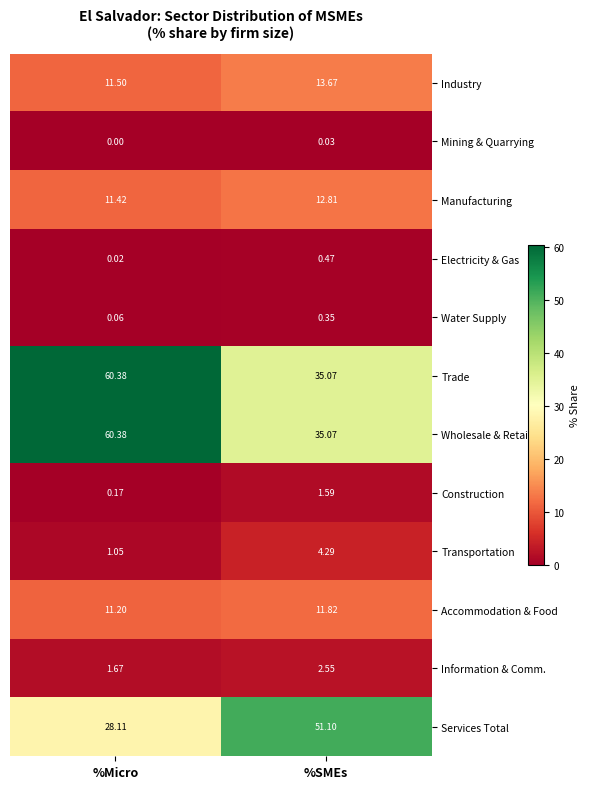

What is the maximum value shown in the chart?

60.4